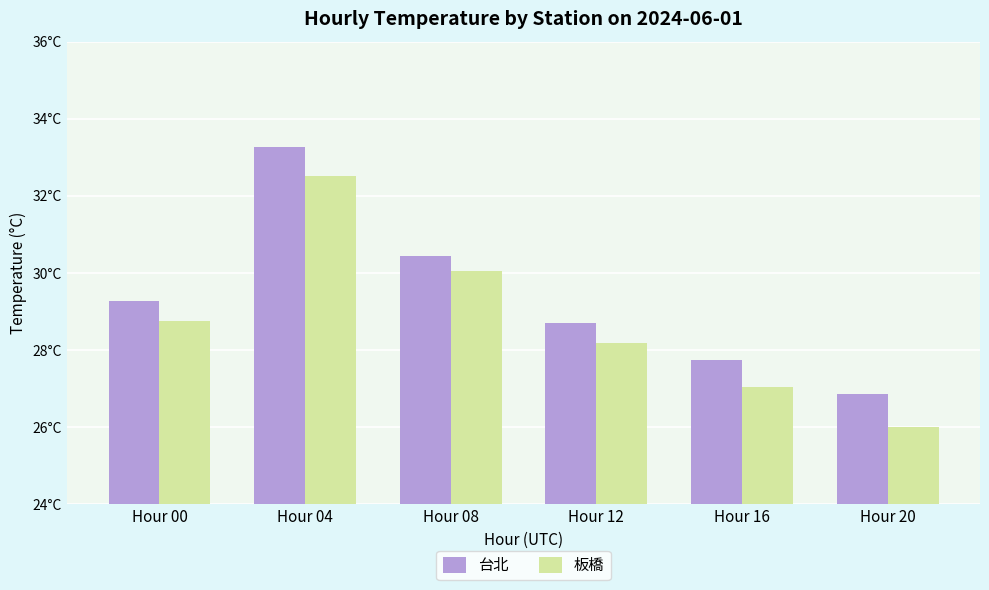

At which label does 板橋 reach its minimum?

Hour 20